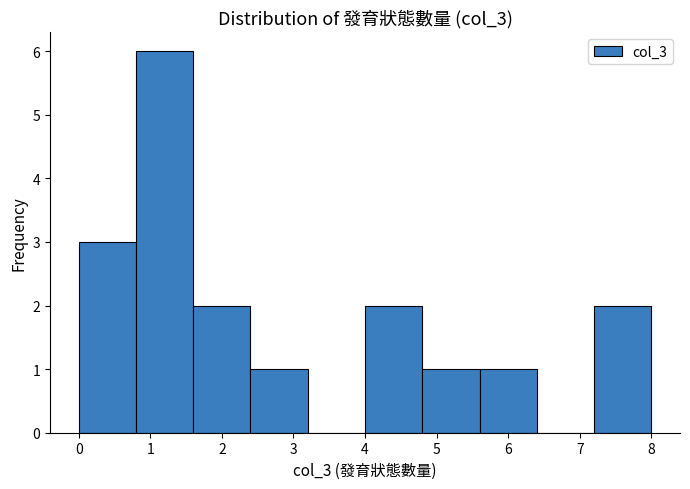

Reading left to right, list every bar in this chart as the range it spans on the x-axis followed by its height. The values are not printed on the chart, so give them approximately, as read against the axis.

0.0 to 0.8: 3
0.8 to 1.6: 6
1.6 to 2.4: 2
2.4 to 3.2: 1
3.2 to 4.0: 0
4.0 to 4.8: 2
4.8 to 5.6: 1
5.6 to 6.4: 1
6.4 to 7.2: 0
7.2 to 8.0: 2